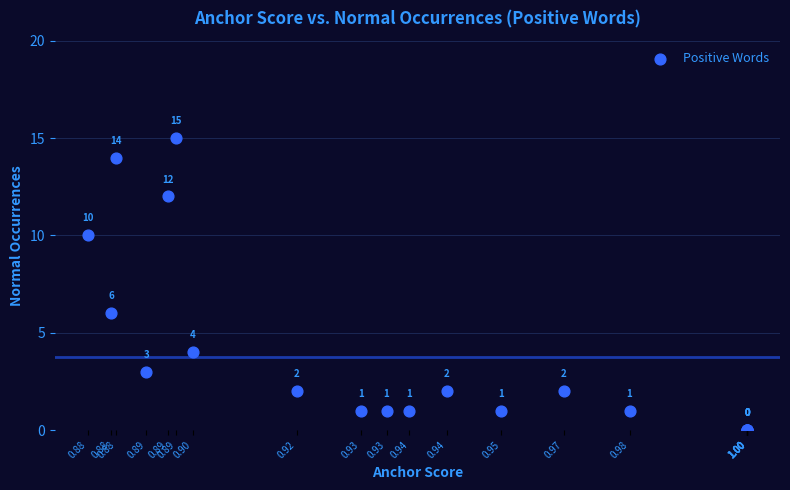

What Y value in the scatter plot is closest to 7?

6